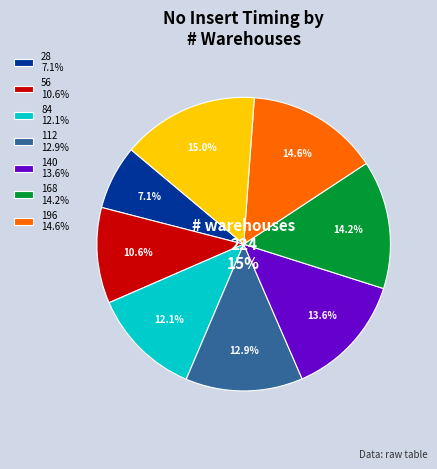

To the nearest percent, what is the average slice percentage?

12%